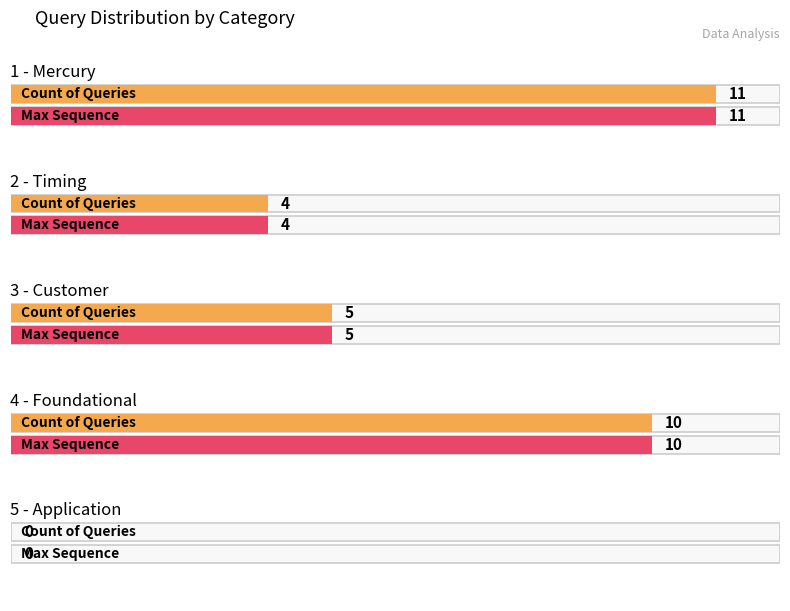

What is the difference between the values at 2 - Timing and 4 - Foundational?

6